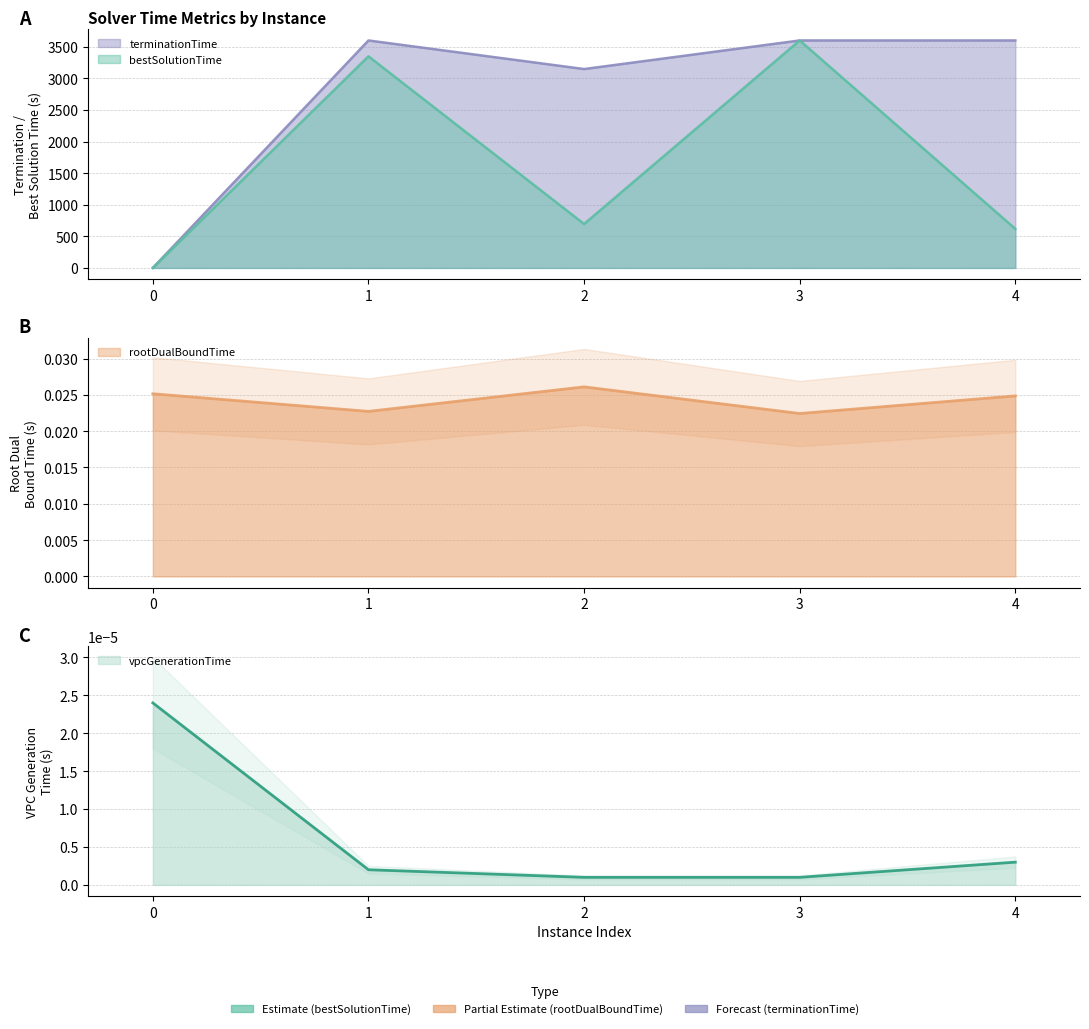

What value does the bestSolutionTime series have at 4?

618.0